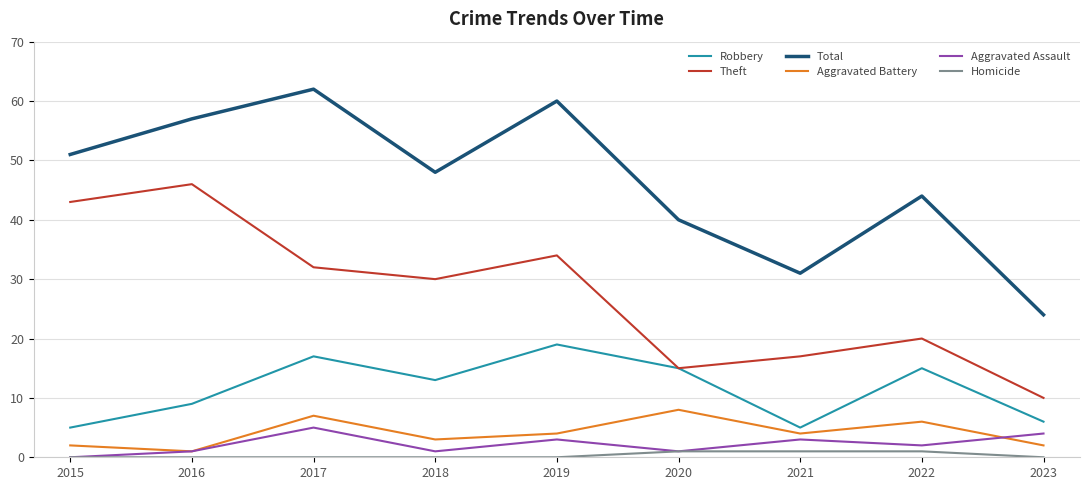

What is the maximum value shown in the chart?

62